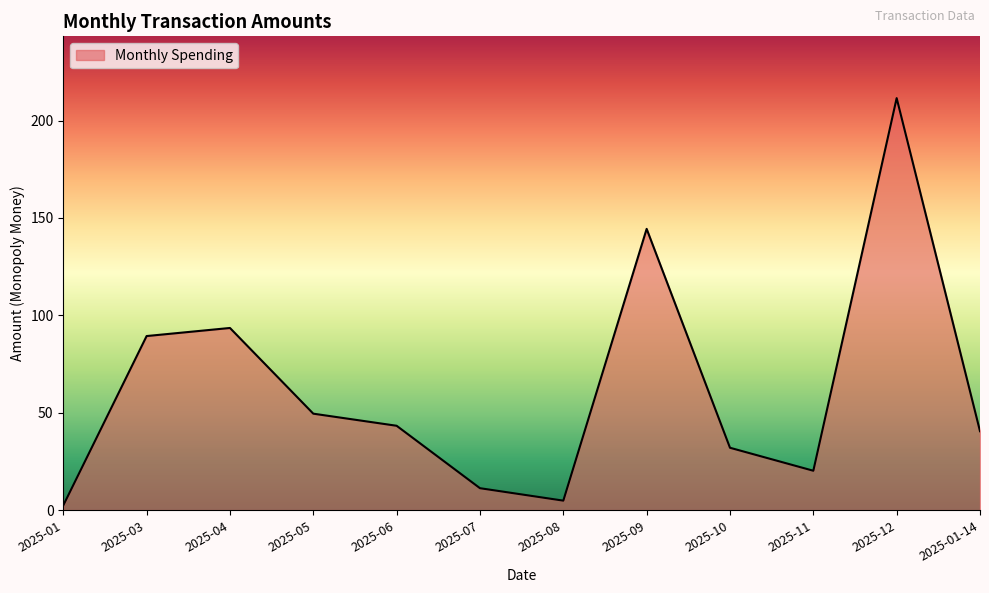

What is the approximate value at 2025-10?

32.0